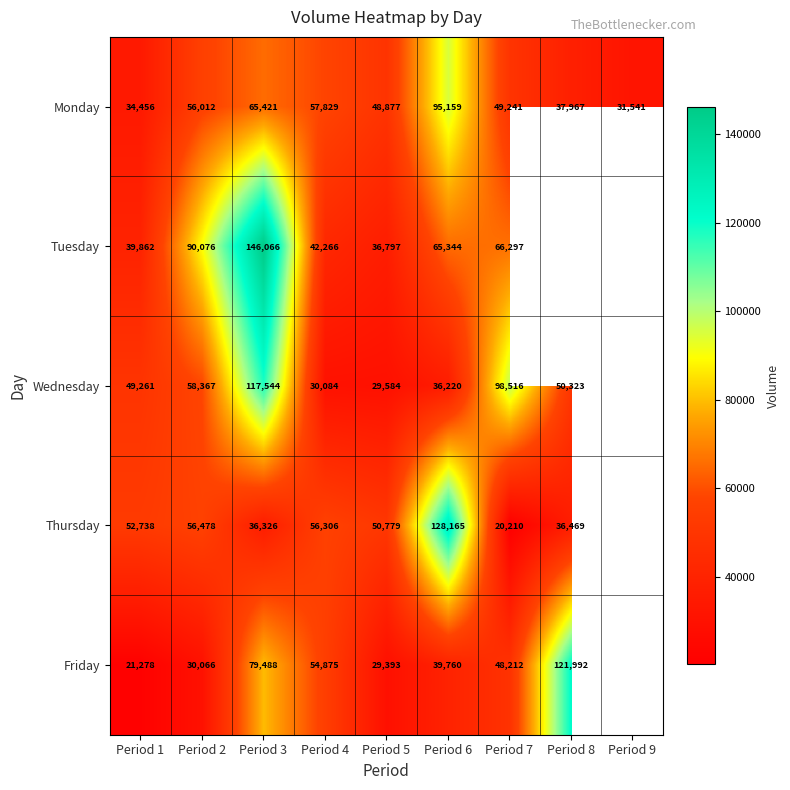

Is the value of Friday at Period 4 greater than the value of Tuesday at Period 2?

No